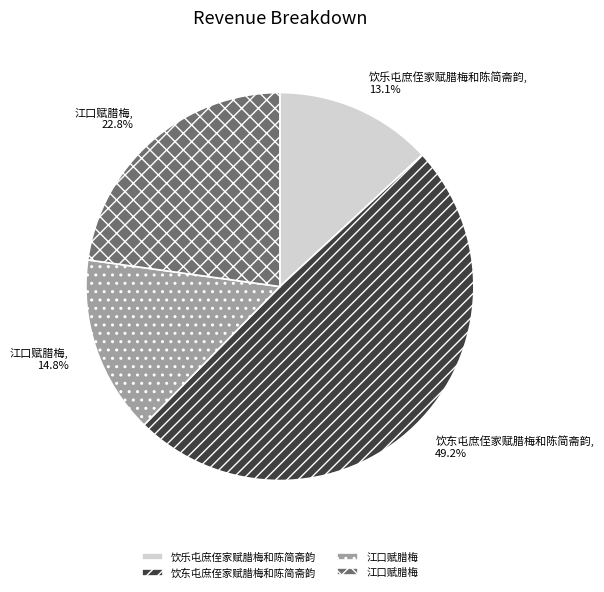

Does any single category account for the majority?

No